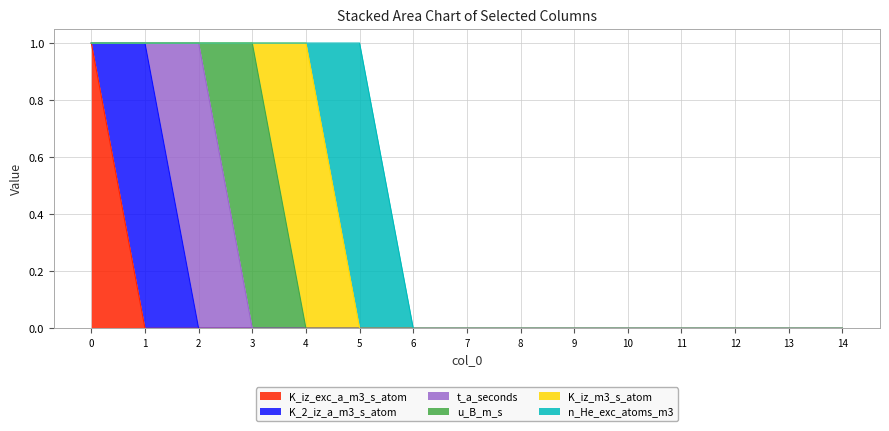

True or false: n_He_exc_atoms_m3 and K_iz_m3_s_atom cross at least once.

True